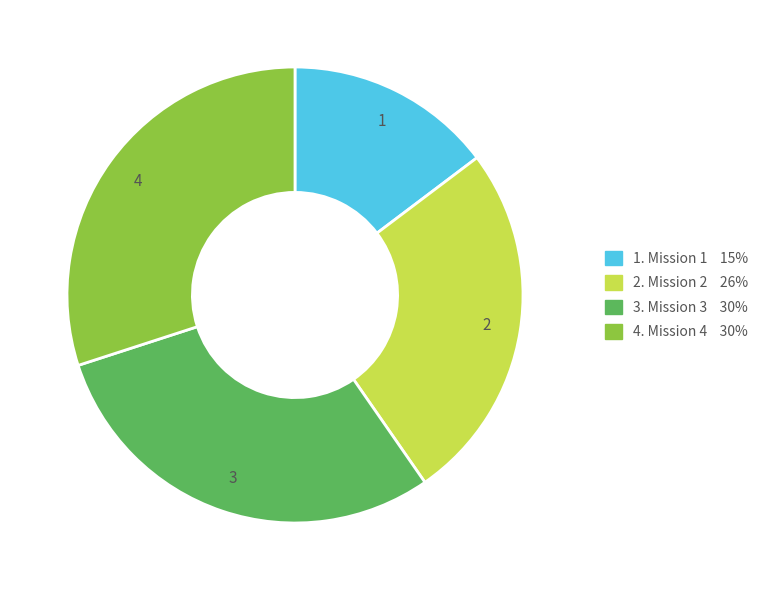

Combined, do 1 and 3 account for over 50%?

No